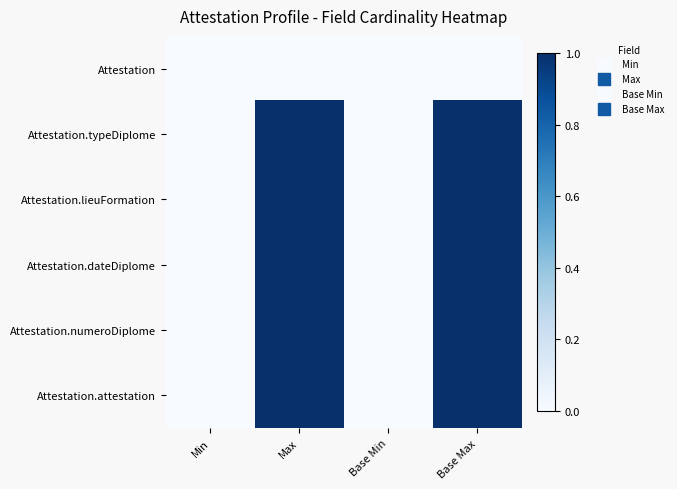

Which category has the lowest value across all series?

Min